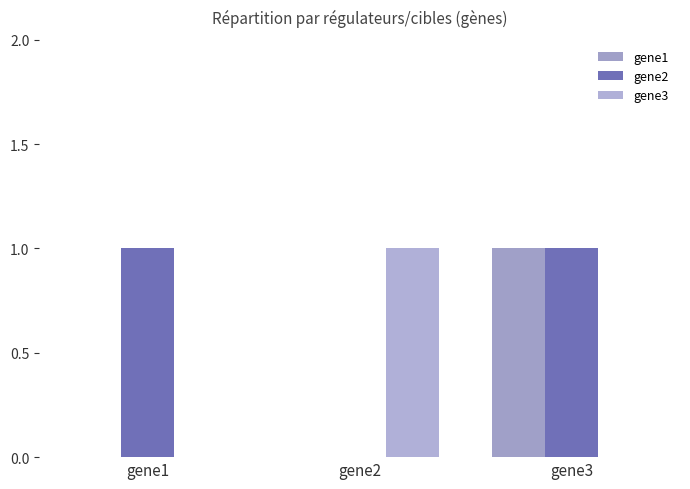

Reading left to right, what are all the values shown in this chart?

gene1: gene1=0	gene2=0	gene3=1
gene2: gene1=1	gene2=0	gene3=1
gene3: gene1=0	gene2=1	gene3=0